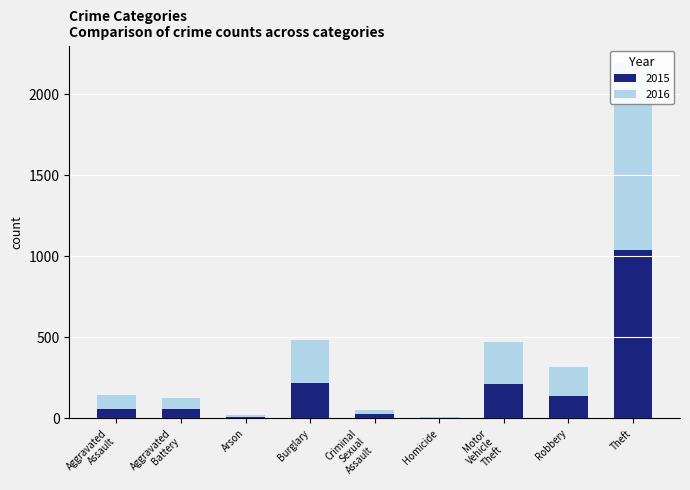

List the series in order of their overall mean, highest first.

2016, 2015